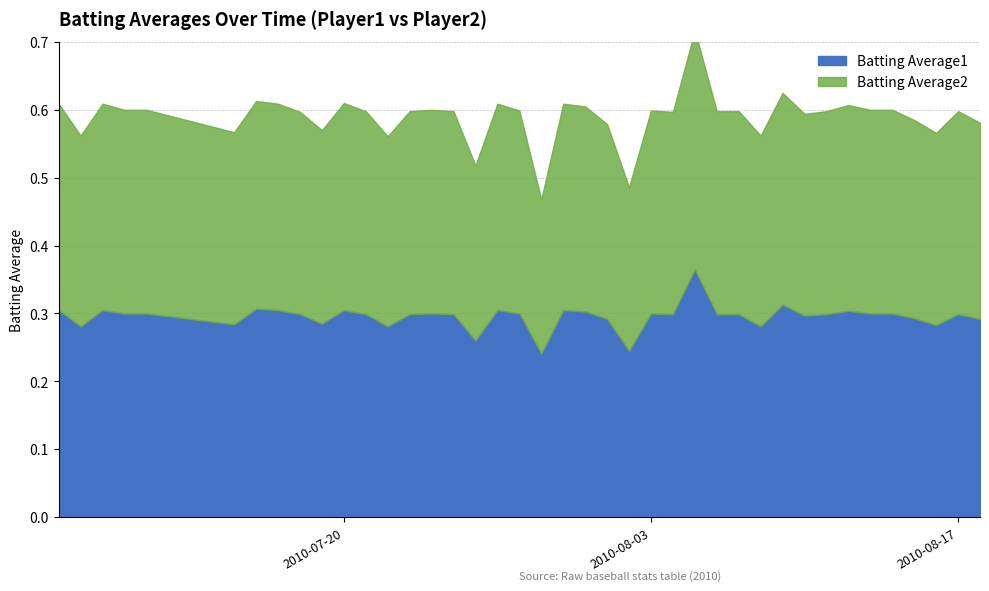

True or false: Batting Average2 has a value of 0.3 at 2010-08-11.

True